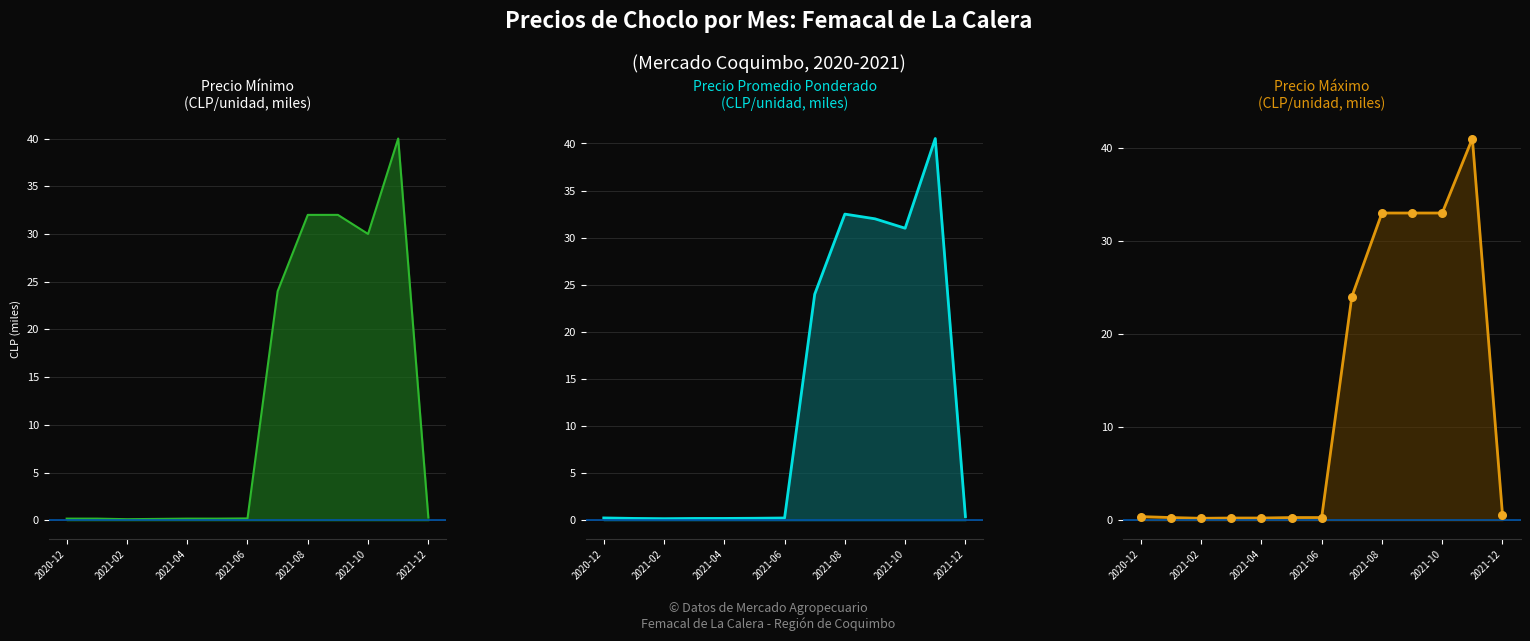

At which category is the sum across all series the highest?

2021-11